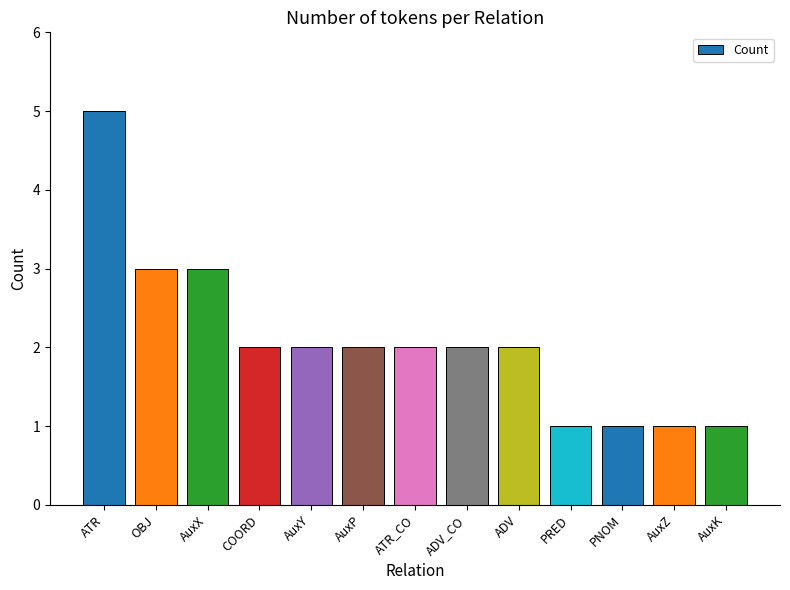

What is the greatest value displayed?

5